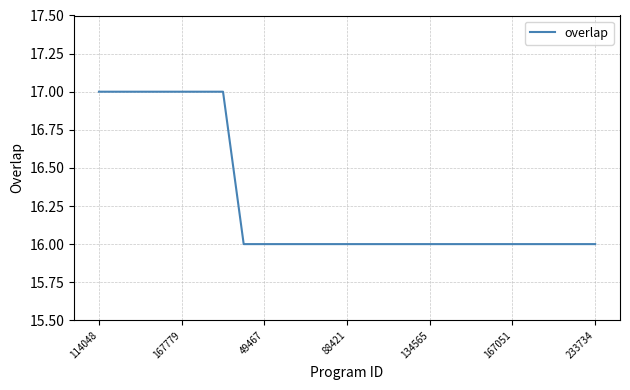

What is the maximum value shown in the chart?

17